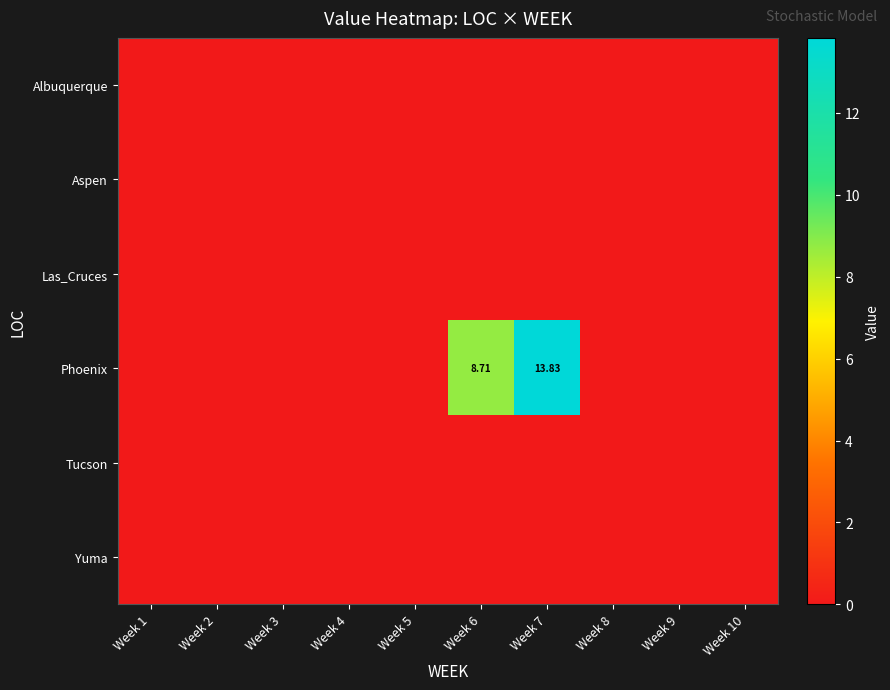

Is the value of Tucson at Week 9 greater than the value of Yuma at Week 9?

No